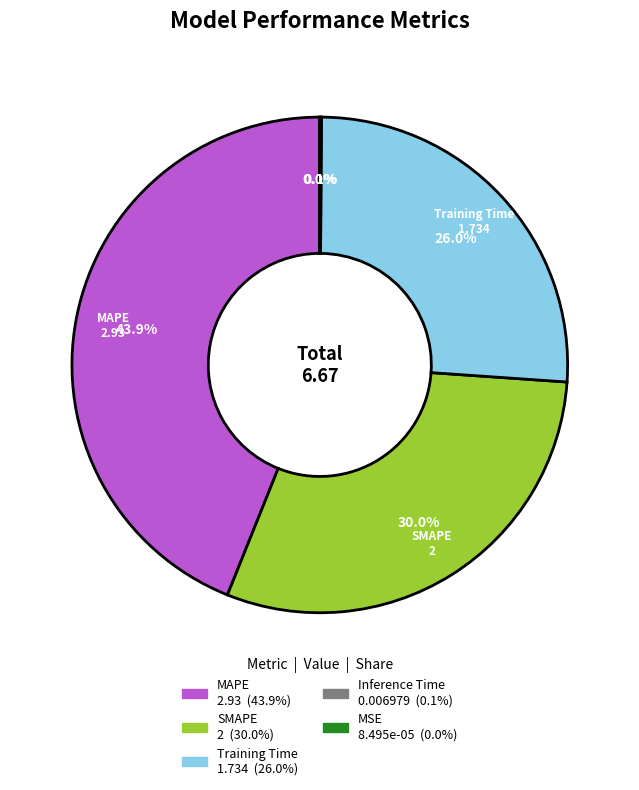

Is there a majority slice in this chart?

No